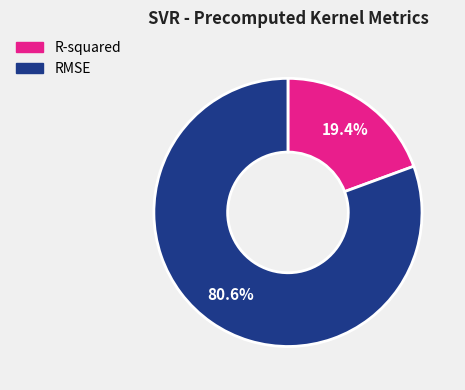

To the nearest percent, what percentage of the pie is RMSE?

81%